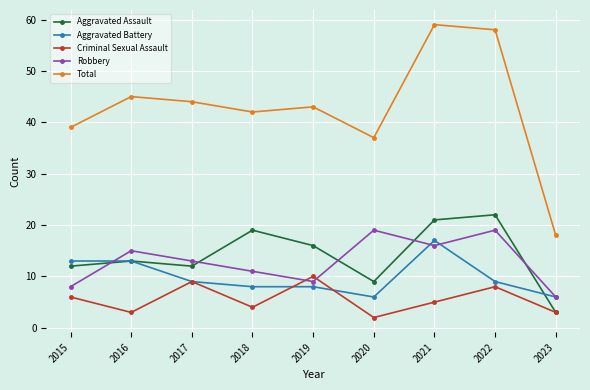

What is the approximate value of Robbery at 2019?

9